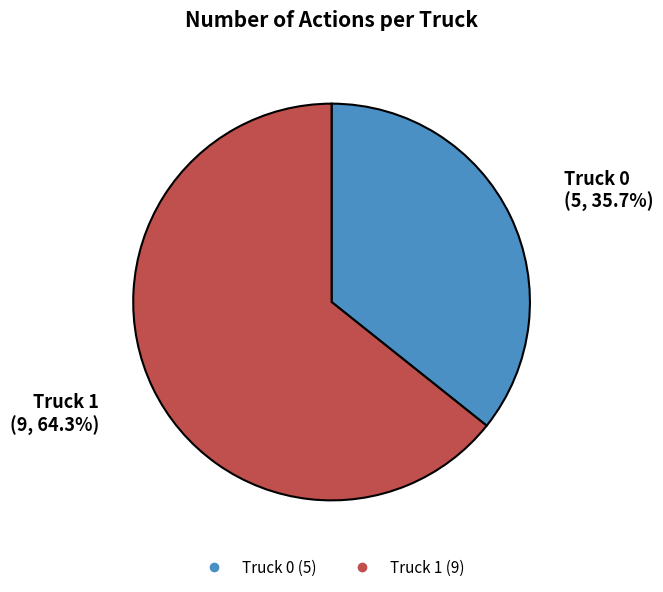

To the nearest percent, what is the average slice percentage?

50%